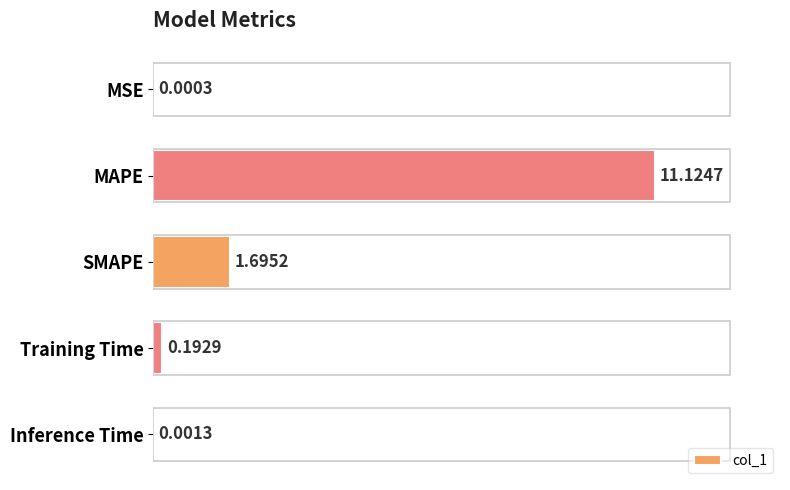

What is the sum of all values?

13.0